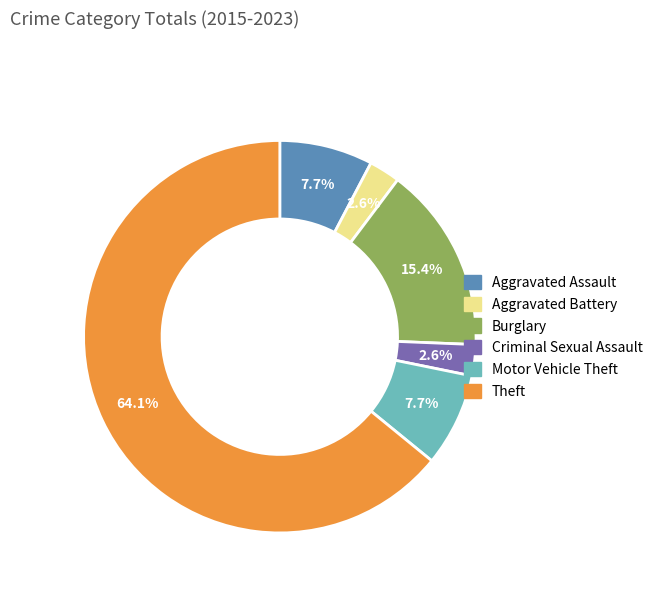

To the nearest percent, what percentage of the pie is Motor Vehicle Theft?

8%